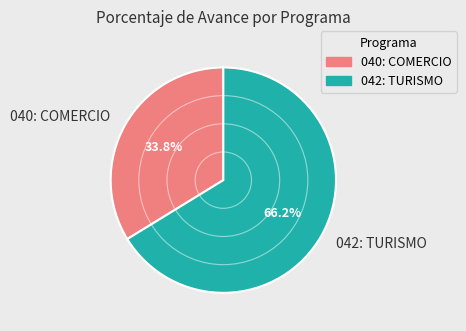

What percentage is the 040: COMERCIO slice, to the nearest percent?

34%